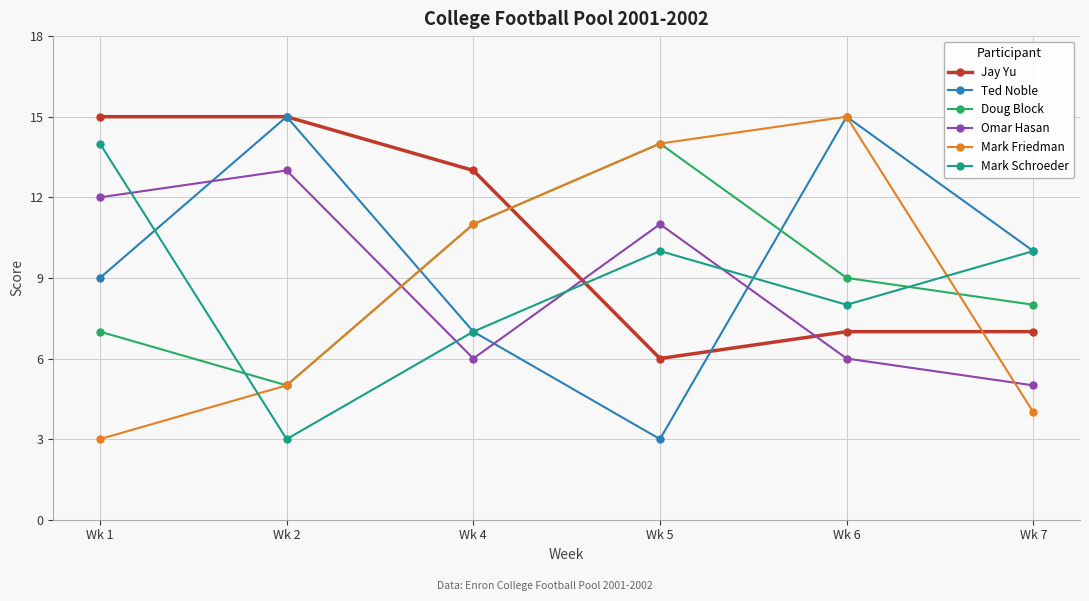

Between Wk 1 and Wk 7, which series saw the biggest shift?

Jay Yu